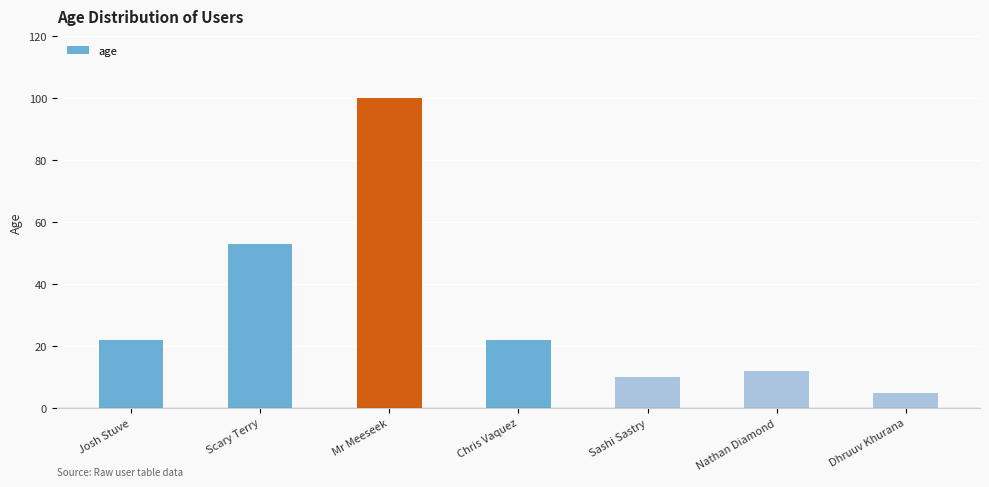

What is the sum of the values at Scary Terry and Nathan Diamond?

65